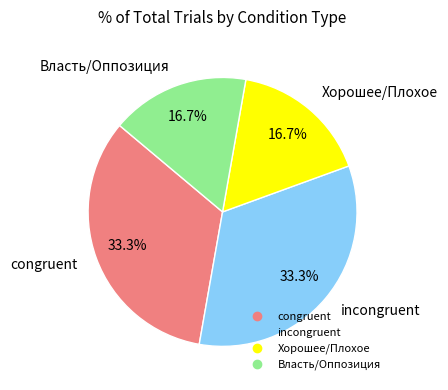

Does incongruent account for over 50% of the chart?

No